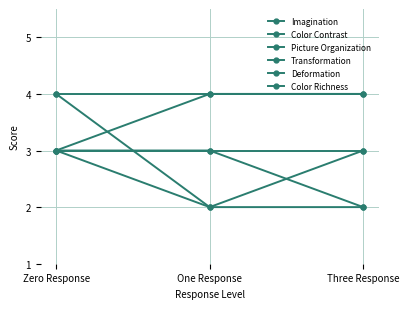

Which label corresponds to the largest value in the chart?

Zero Response